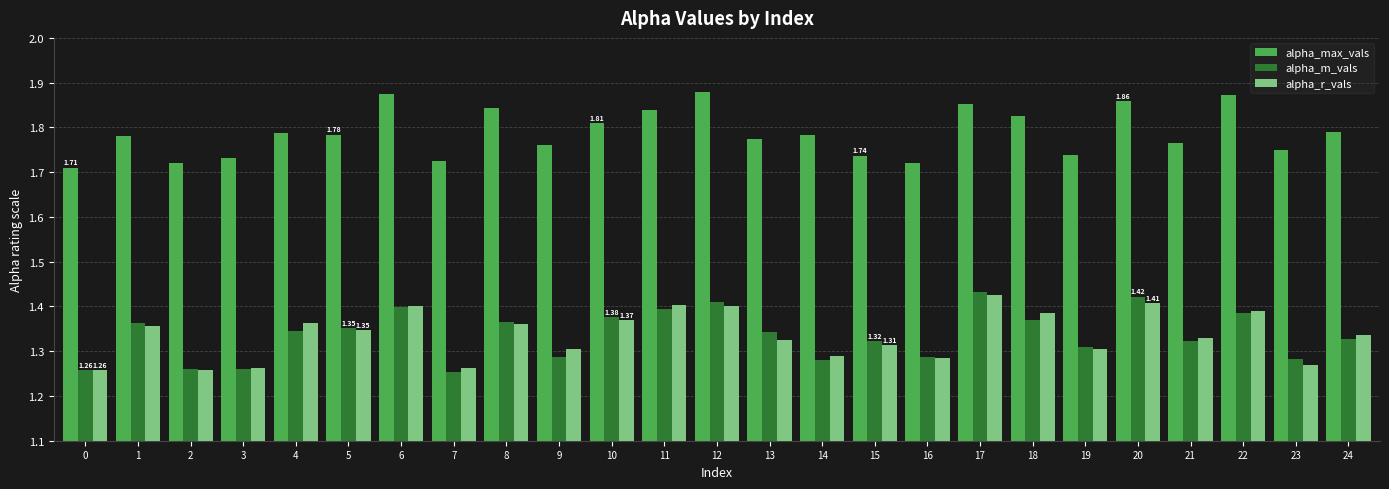

At how many categories does at least one series exceed 1?

25